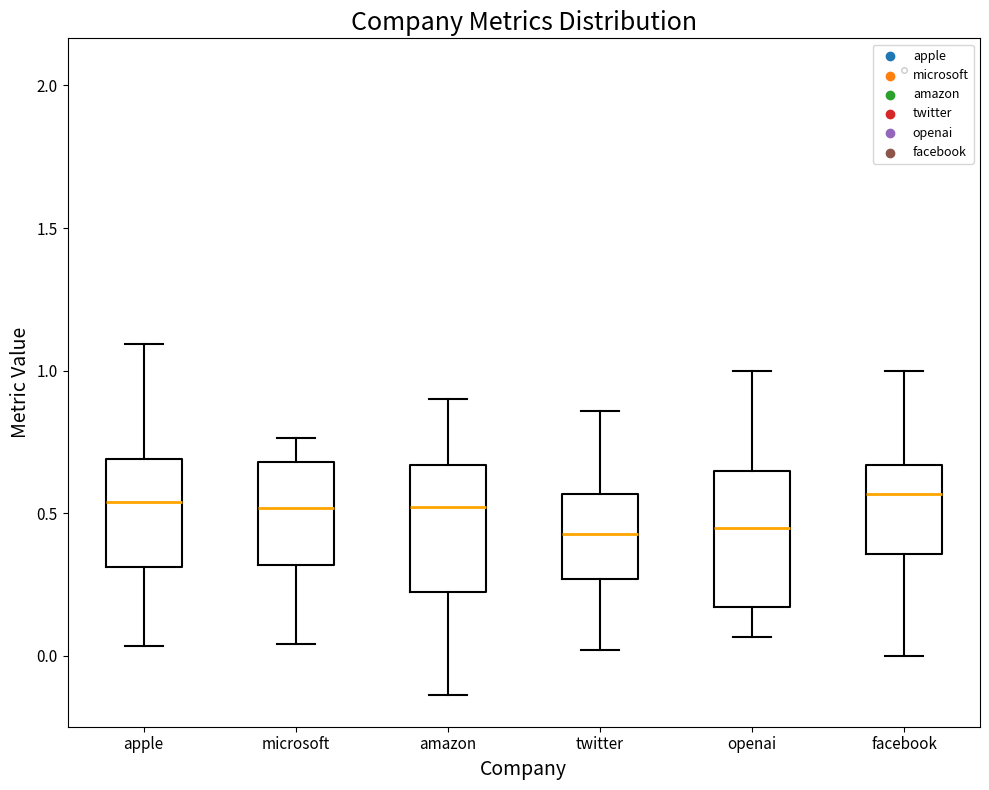

Reading left to right, transcribe this box plot: for each box, give where its median line is, the range the box spans, and where its two whiskers end, as read against the y-axis. The values are not printed on the chart, so give them approximately, as read against the axis.

apple: median 0.55, box 0.30 to 0.70, whiskers 0.05 to 1.10
microsoft: median 0.50, box 0.30 to 0.70, whiskers 0.05 to 0.75
amazon: median 0.50, box 0.20 to 0.65, whiskers -0.15 to 0.90
twitter: median 0.45, box 0.25 to 0.55, whiskers 0.00 to 0.85
openai: median 0.45, box 0.15 to 0.65, whiskers 0.05 to 1.00
facebook: median 0.55, box 0.35 to 0.65, whiskers 0.00 to 1.00